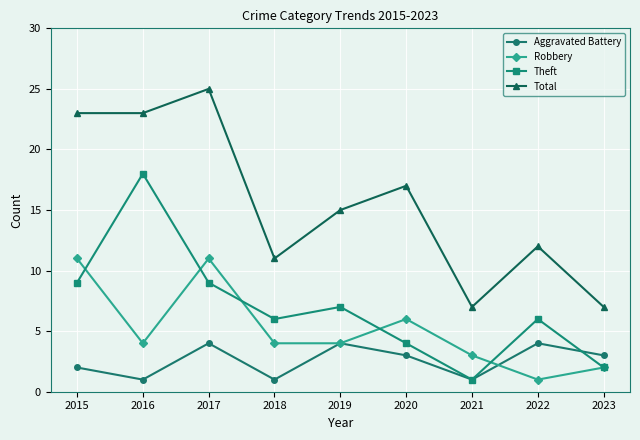

What is the highest value of the Robbery series?

11